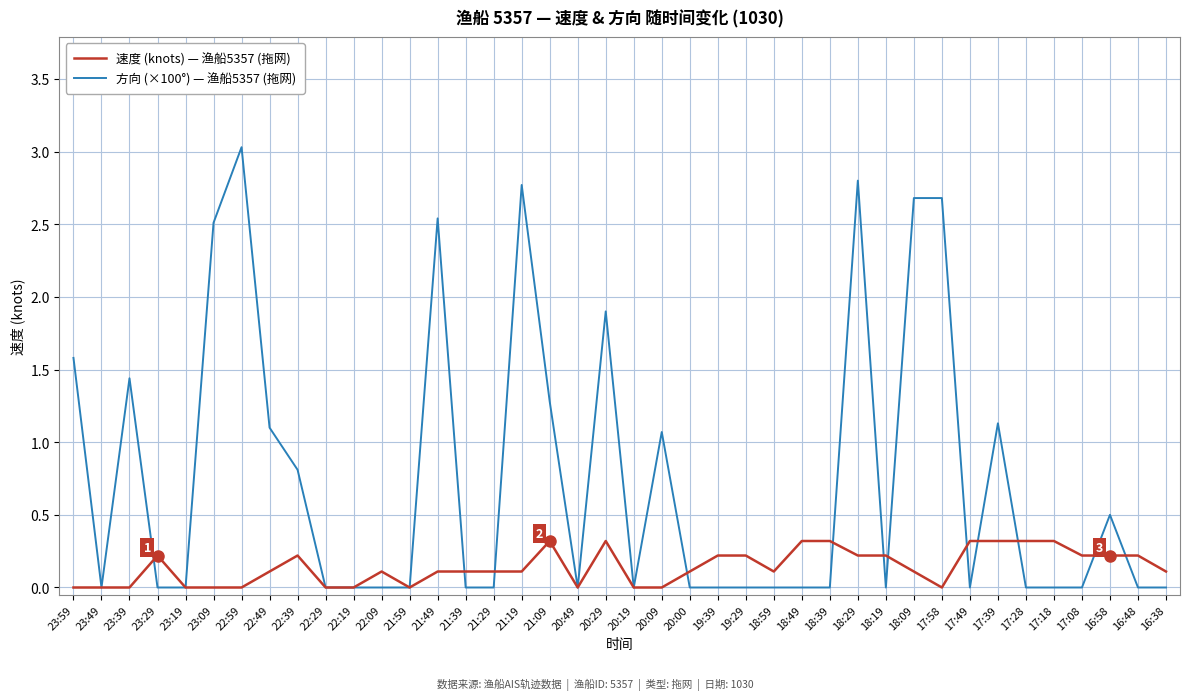

What is the greatest value displayed?

3.0